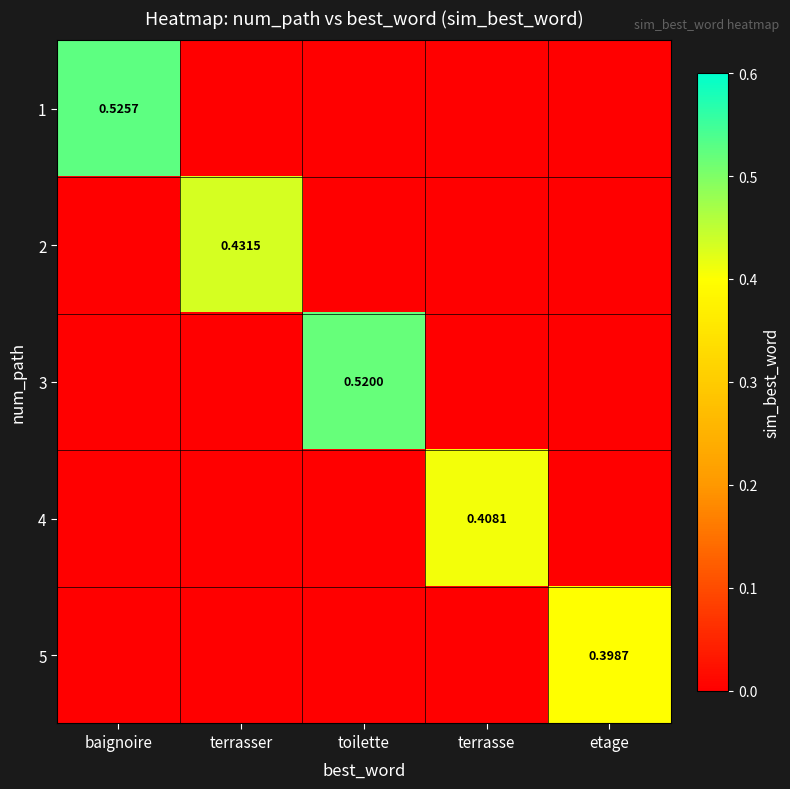

How many values in 1 are above zero?

1